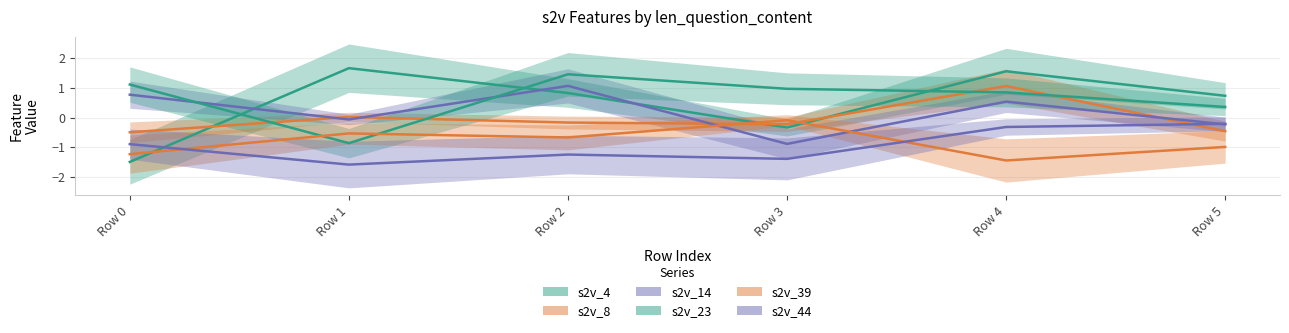

Which series changed the most between Row 2 and Row 5?

s2v_14